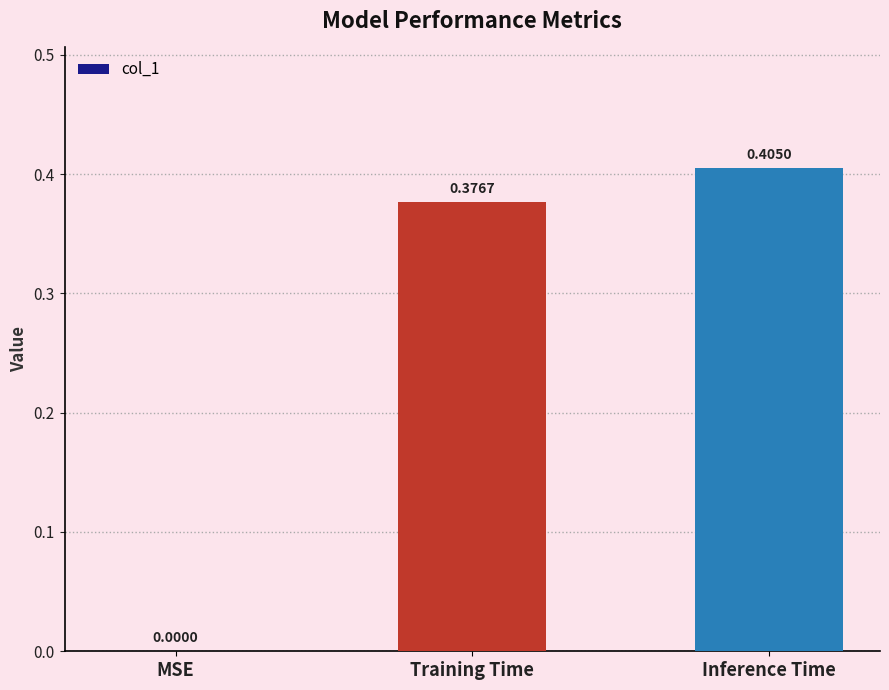

Count the values in the range 0 to 1.

3